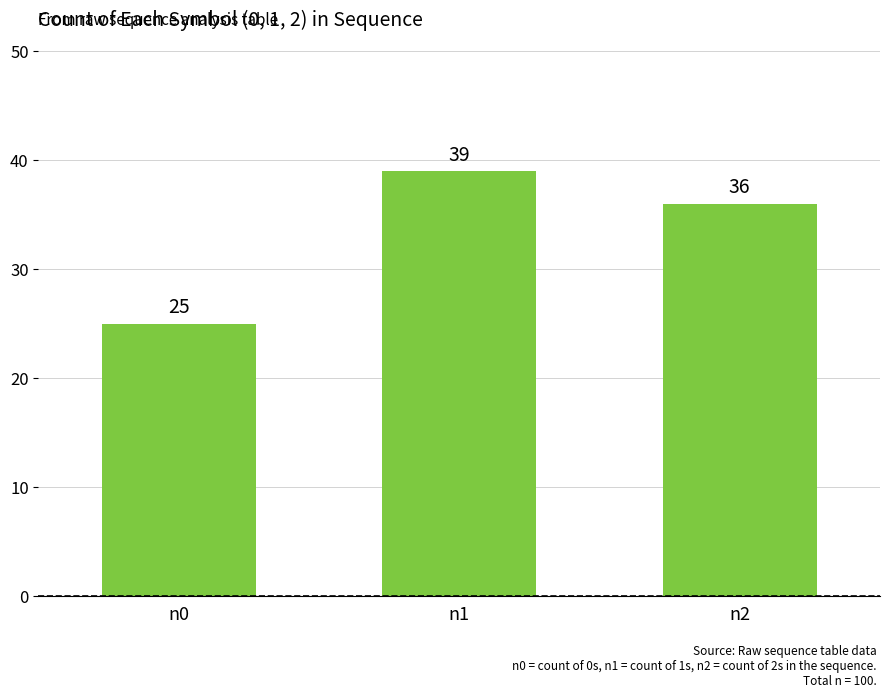

Count the values in the range 25 to 39.

3